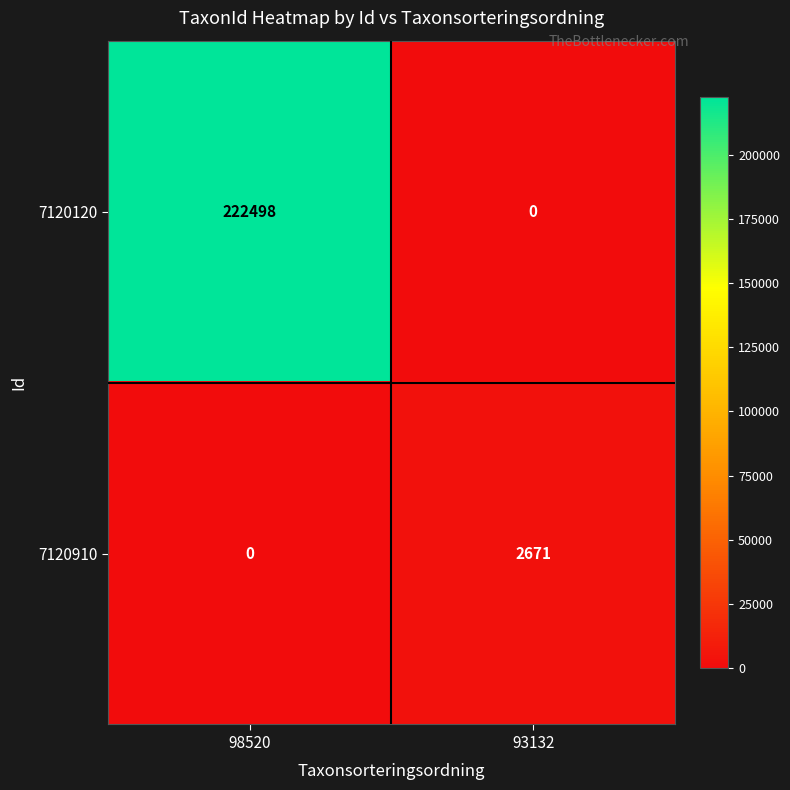

Reading left to right, what are all the values shown in this chart?

7120120: 98520=222498	93132=0
7120910: 98520=0	93132=2671